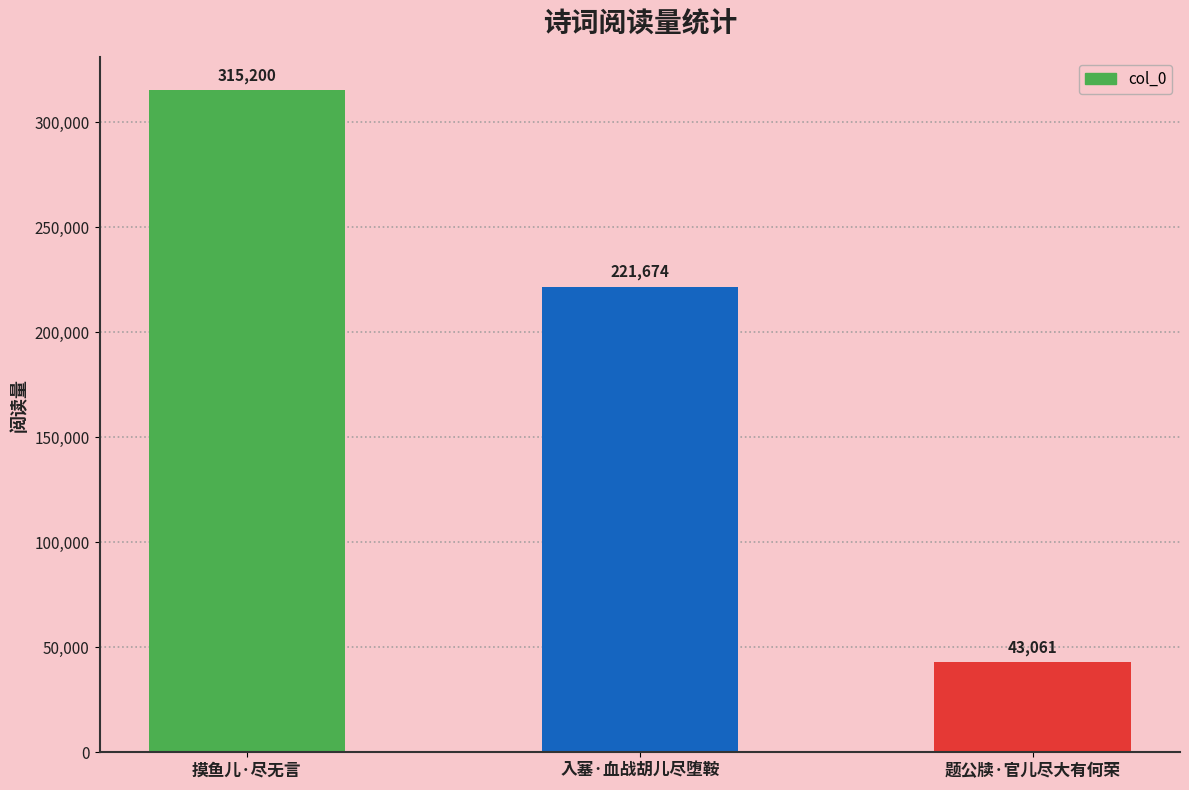

What is the sum of the values at 摸鱼儿·尽无言 and 入塞·血战胡儿尽堕鞍?

536874